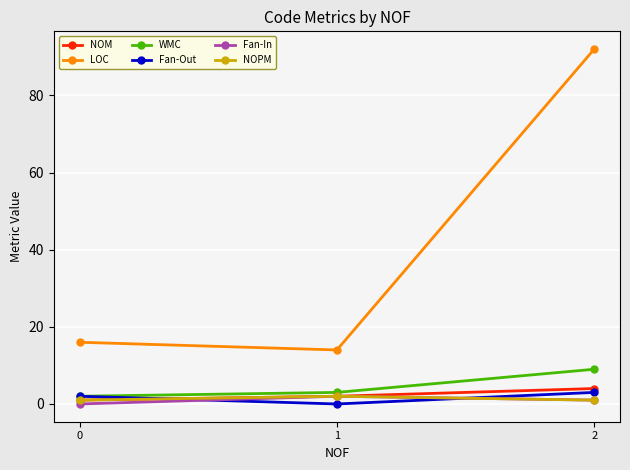

Between 0 and 2, which series saw the biggest shift?

LOC